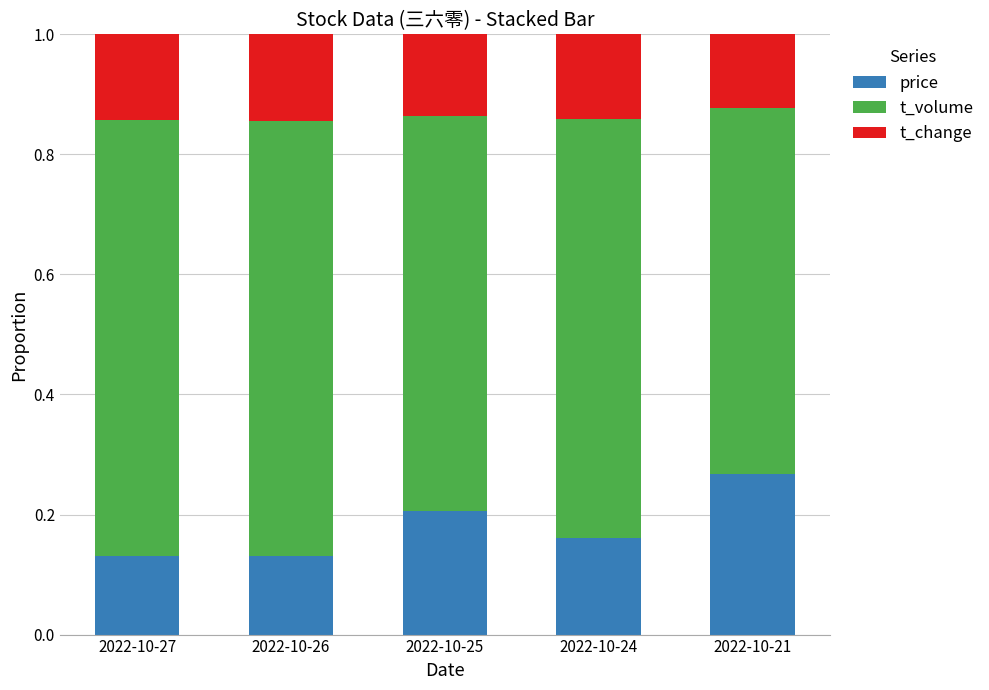

How many bars are there in total?

5